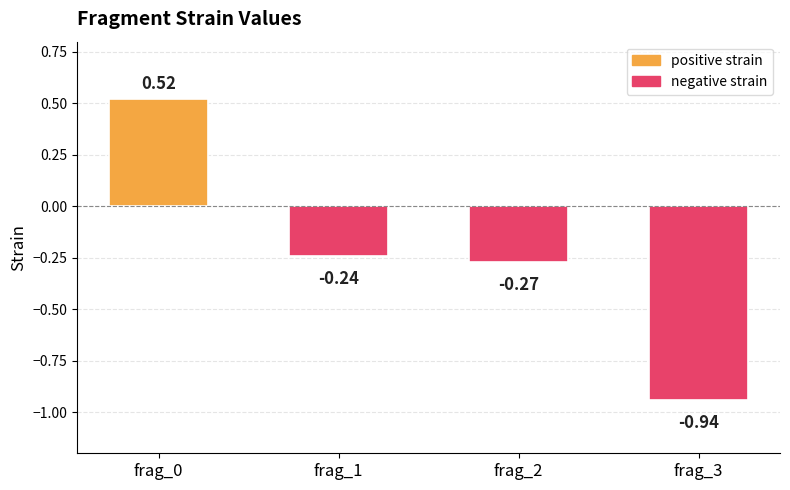

Count the number of data series in this chart.

1